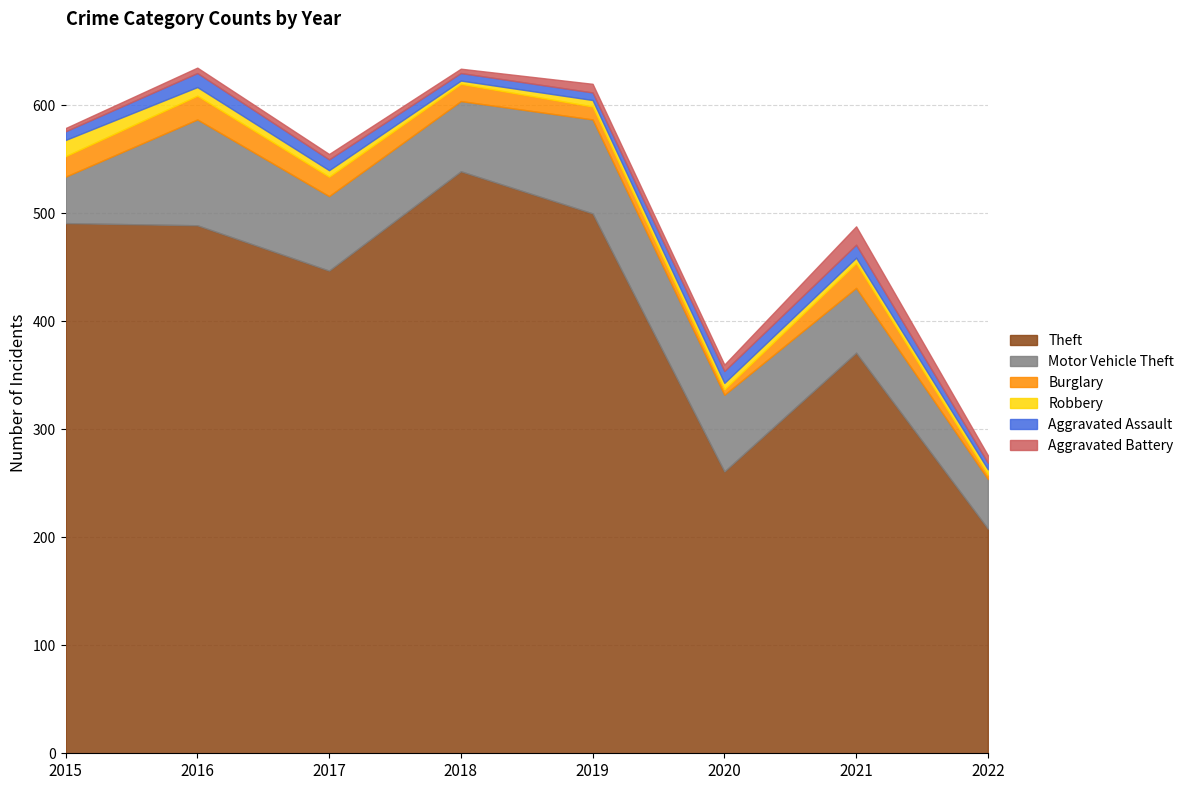

At which label does Burglary reach its peak?

2021